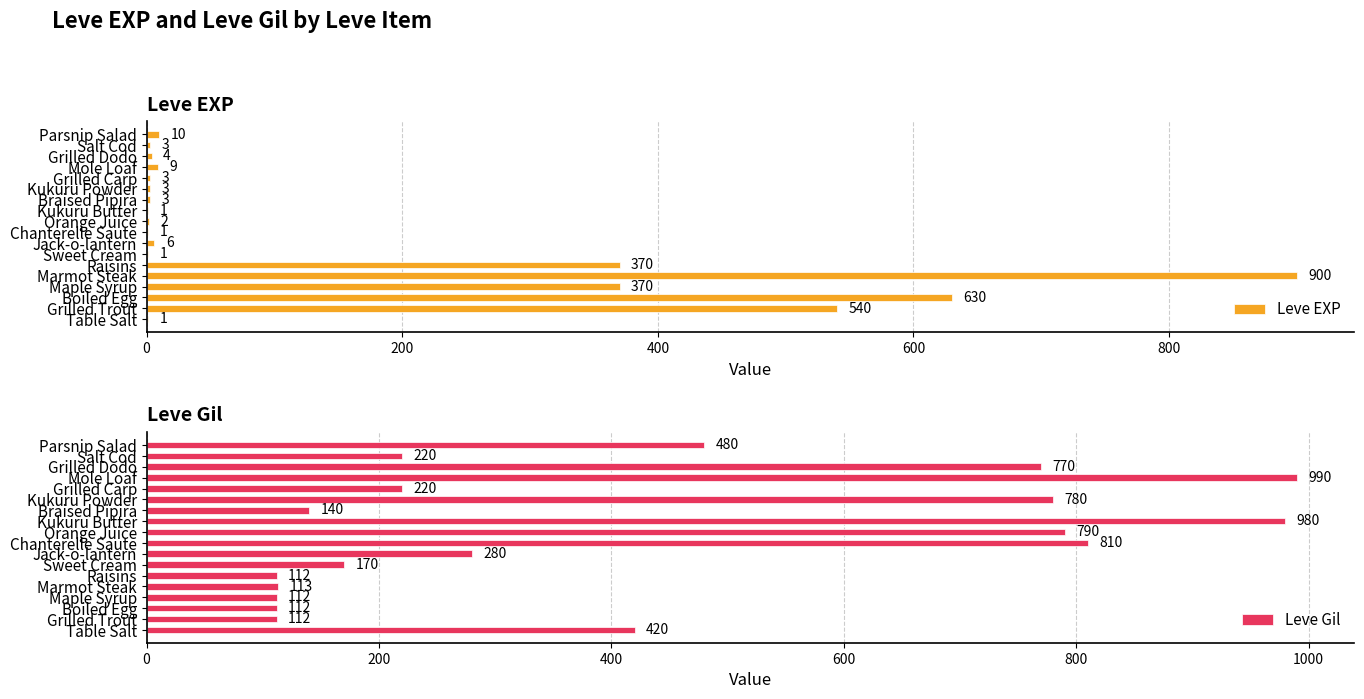

What is the value of the Leve EXP bar at the 17th from the left?

3